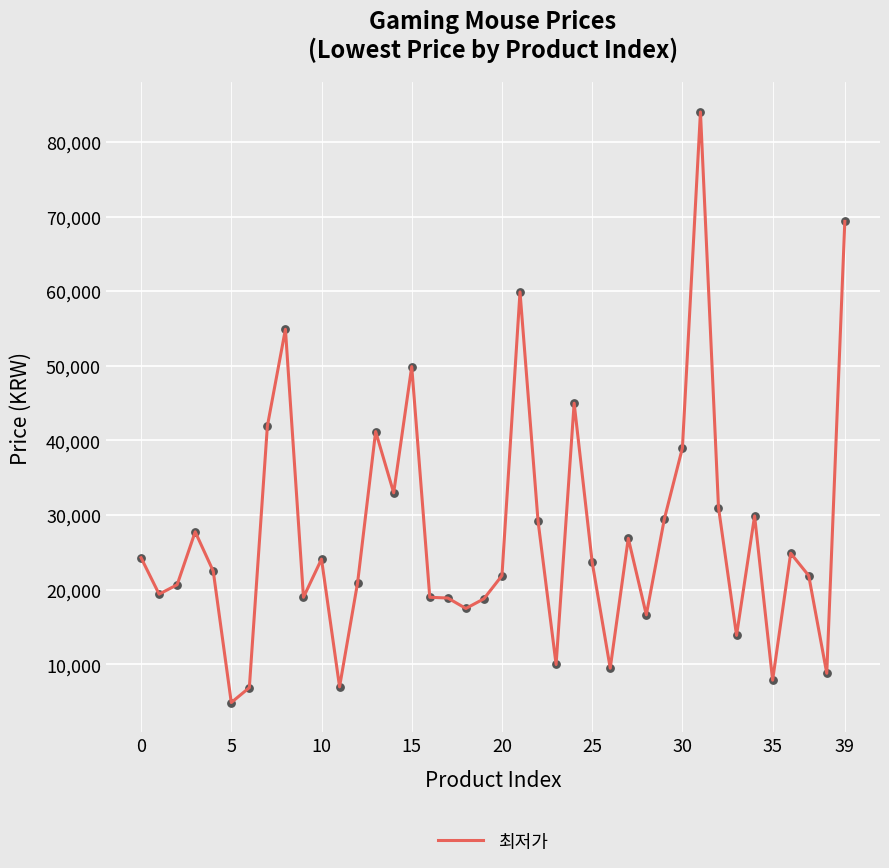

What is the minimum value shown in the chart?

4900